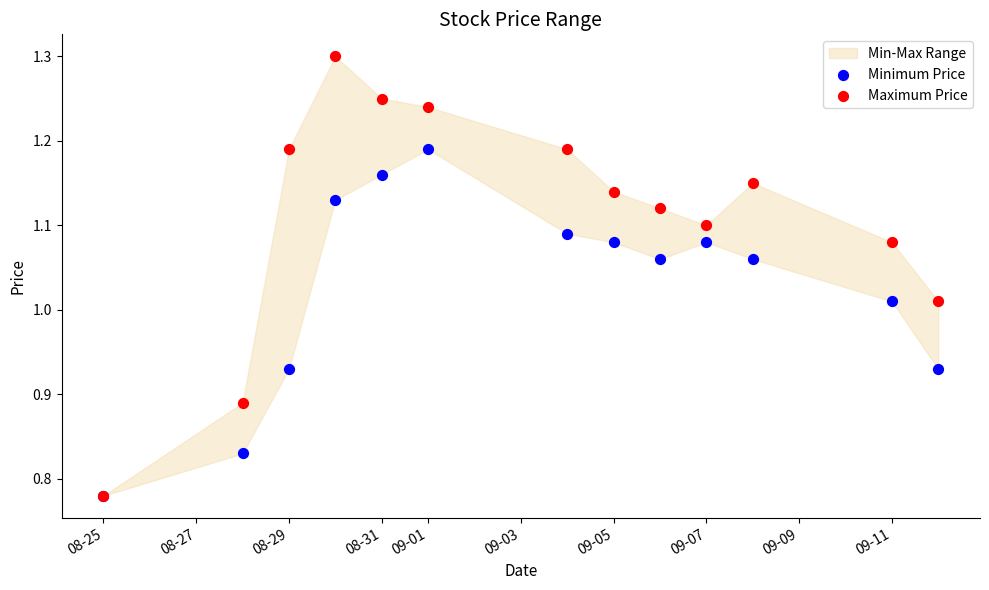

Which series contains the lowest Y value?

Minimum Price